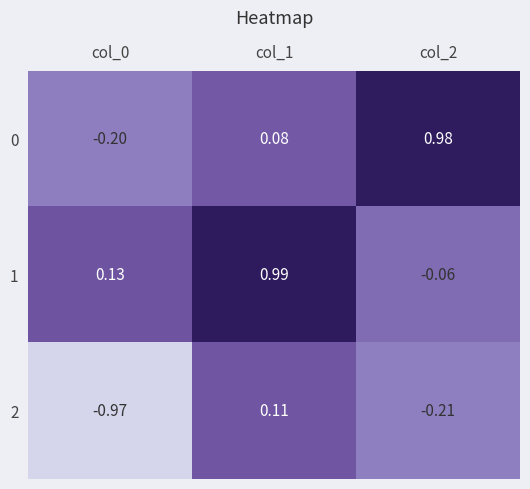

How many series are shown in this chart?

3